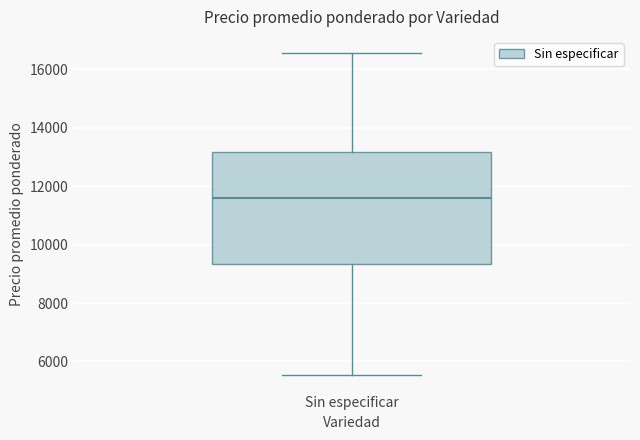

Where is the upper edge of the box for Sin especificar on the y-axis? The values are not printed on the chart, so give them approximately, as read against the axis.

13200